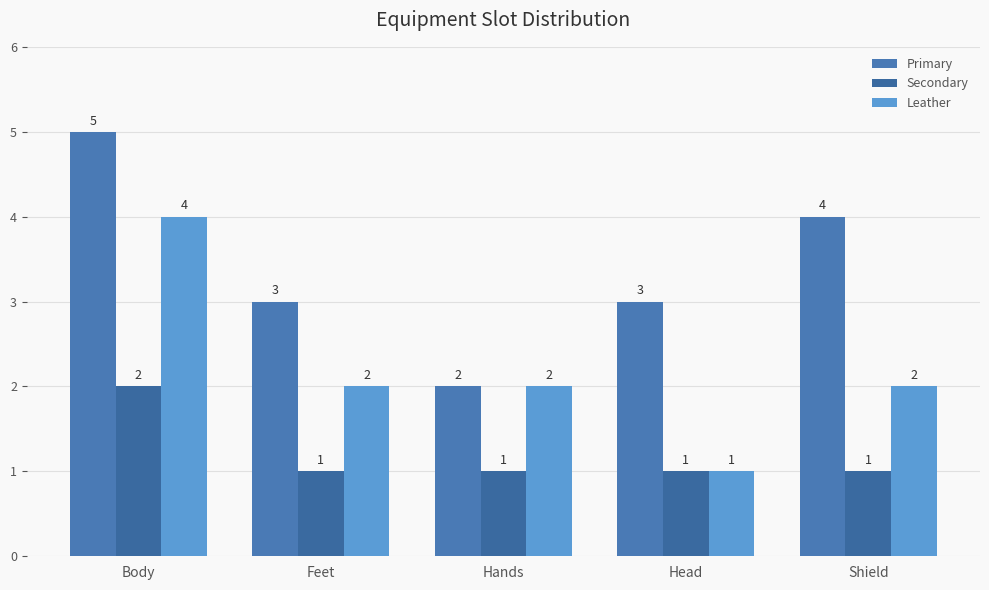

Reading left to right, transcribe all the data shown in this chart.

Primary: 5	3	2	3	4
Secondary: 2	1	1	1	1
Leather: 4	2	2	1	2